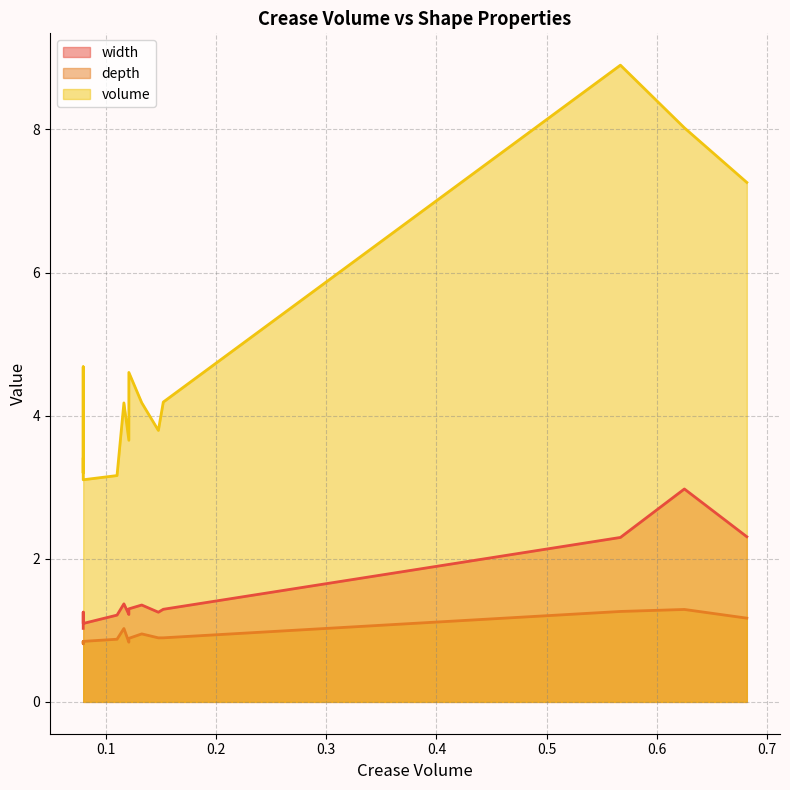

What are all the series names shown in the legend?

width, depth, volume